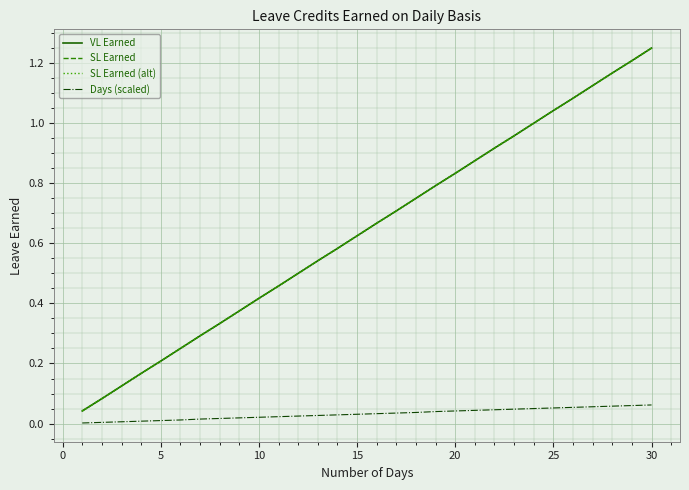

Does the chart display data point markers on the line(s)?

No